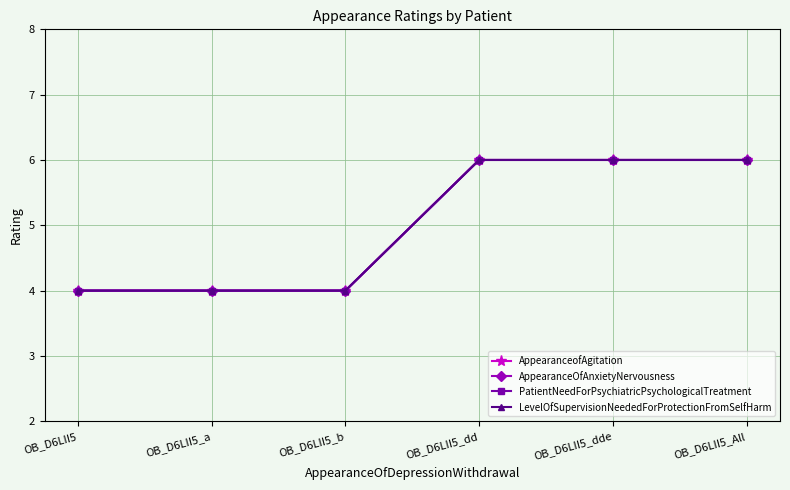

Does the chart display data point markers on the line(s)?

Yes